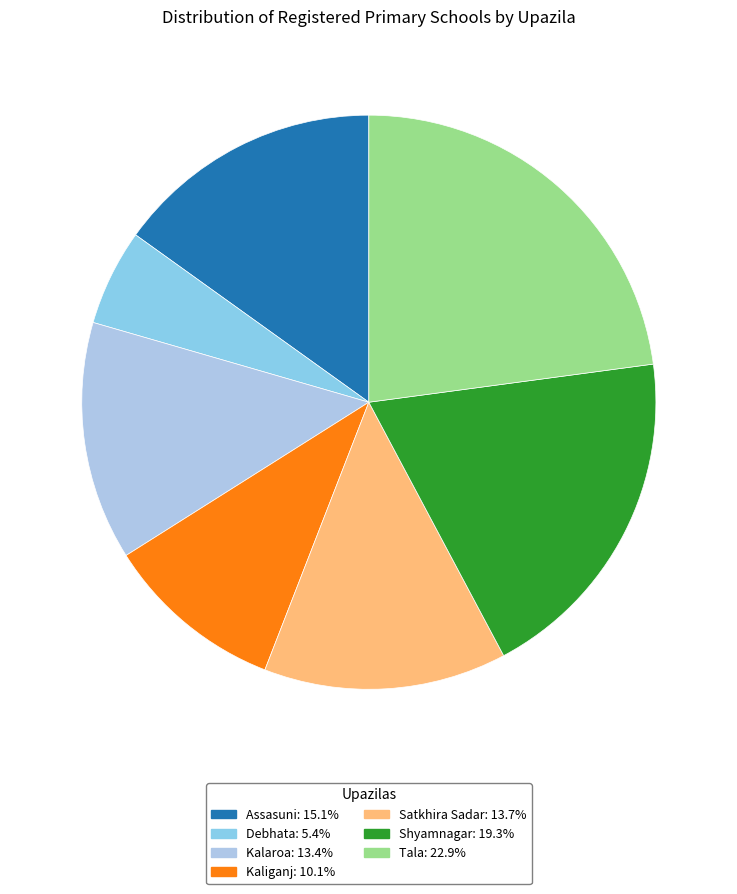

Between Kalaroa and Tala, which is larger?

Tala